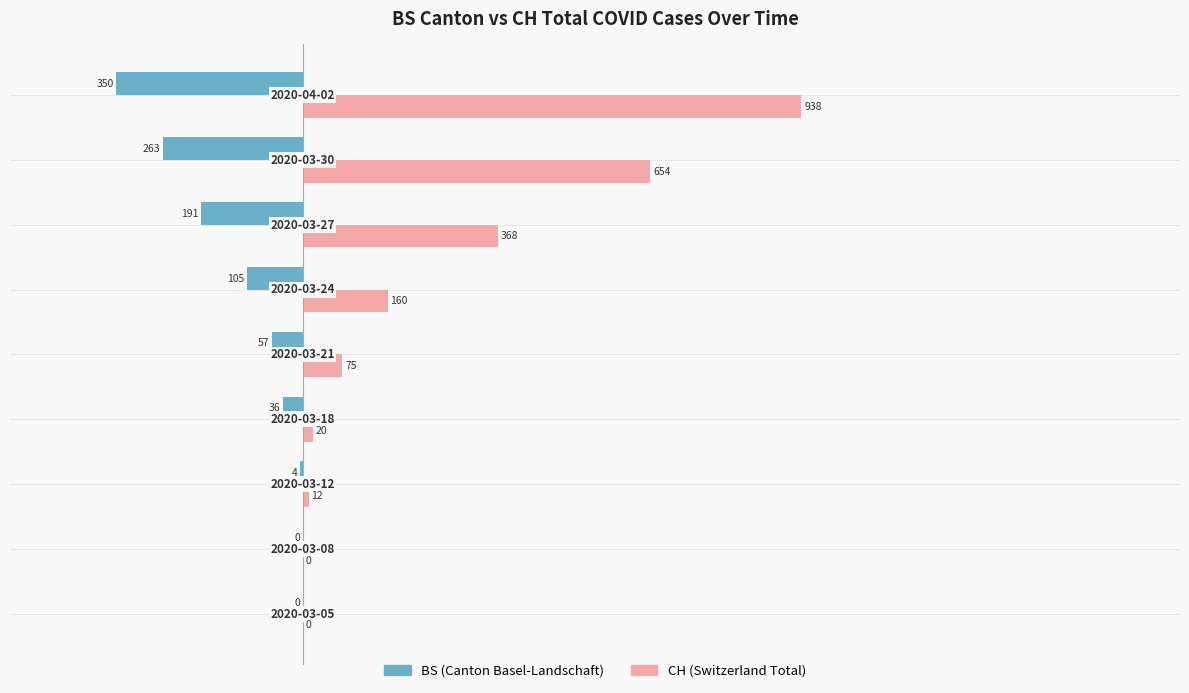

What is the greatest value displayed?

938